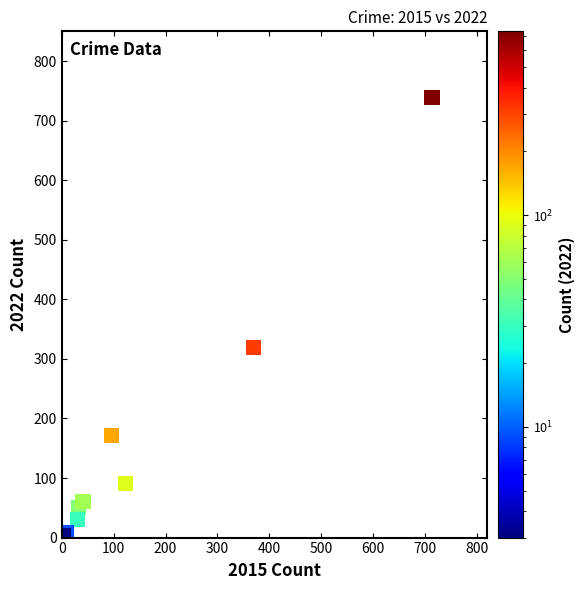

What Y value in the scatter plot is closest to 371?

319